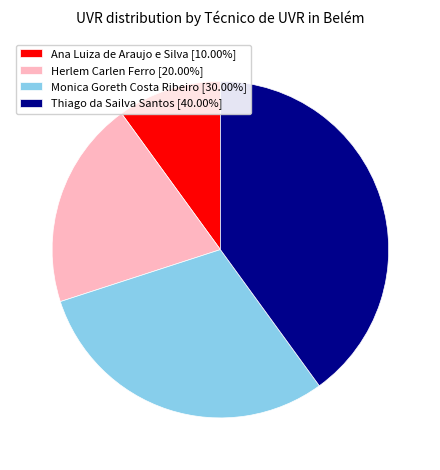

The Herlem Carlen Ferro slice represents 34% of the pie. True or false?

False